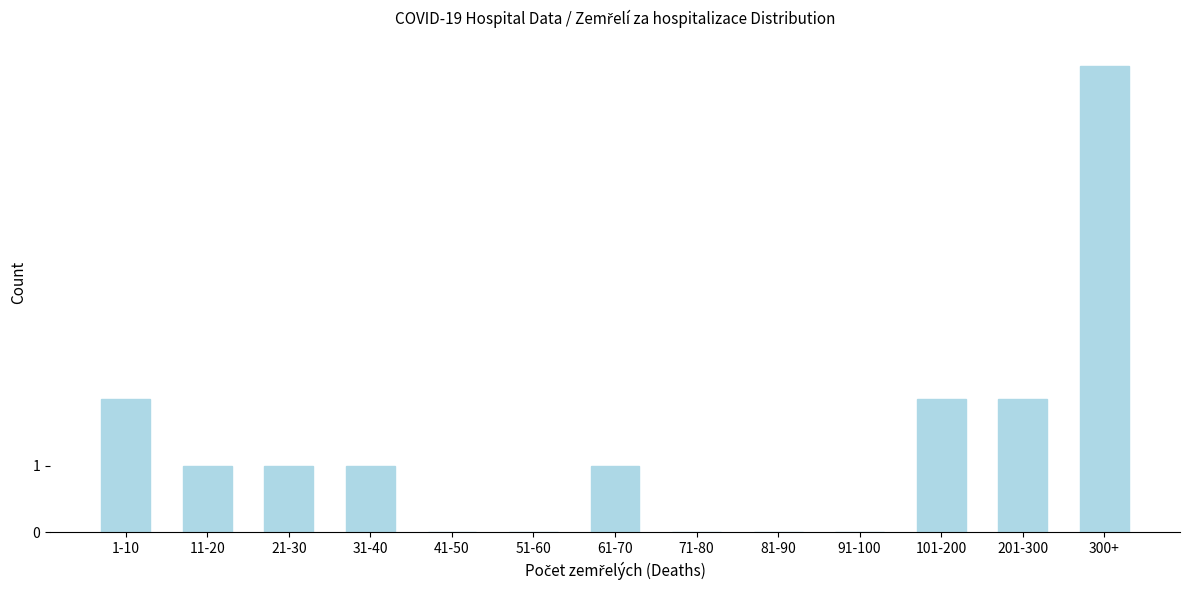

Reading left to right, extract all data points from this chart.

1-10=2	11-20=1	21-30=1	31-40=1	41-50=0	51-60=0	61-70=1	71-80=0	81-90=0	91-100=0	101-200=2	201-300=2	300+=7